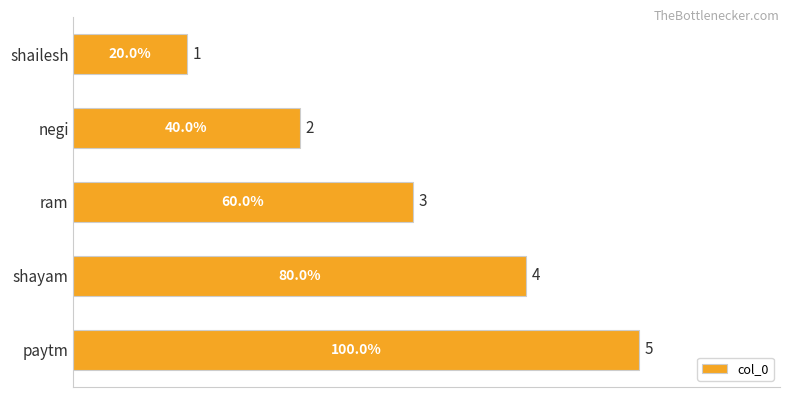

Rank the categories by value from highest to lowest.

paytm, shayam, ram, negi, shailesh